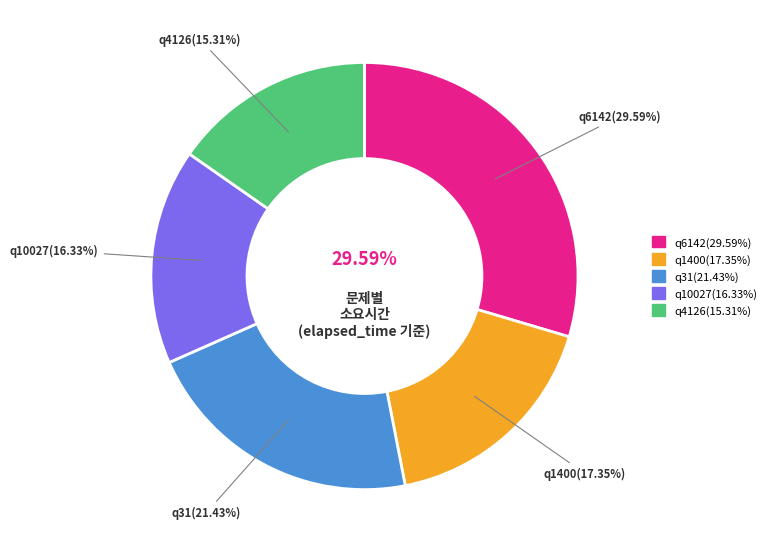

Between q6142 and q31, which is larger?

q6142